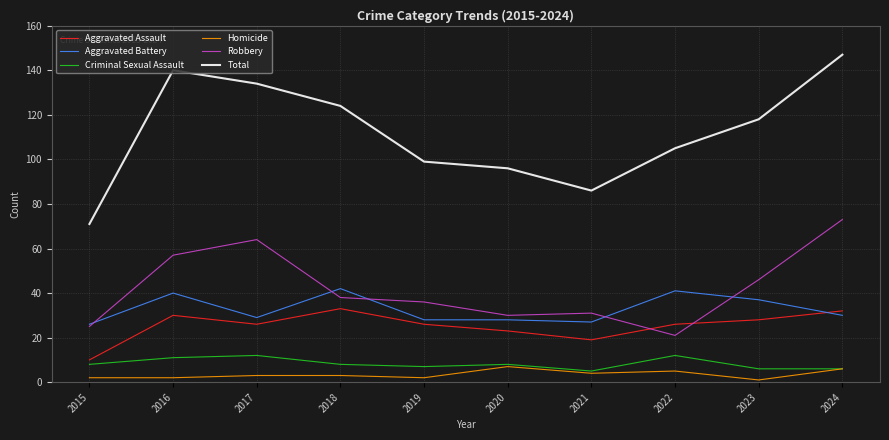

List the series in order of their peak value, lowest first.

Homicide, Criminal Sexual Assault, Aggravated Assault, Aggravated Battery, Robbery, Total